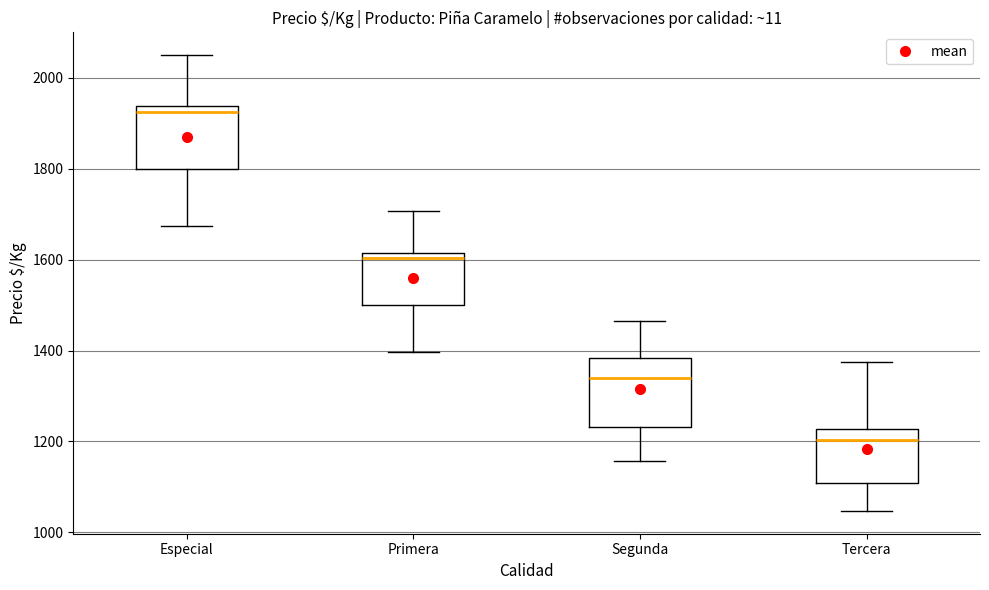

Reading left to right, read every box against the y-axis: the position of its median line, the range the box covers, and the ends of its whiskers. The values are not printed on the chart, so give them approximately, as read against the axis.

Especial: median 1920, box 1800 to 1940, whiskers 1680 to 2060
Primera: median 1600, box 1500 to 1620, whiskers 1400 to 1700
Segunda: median 1340, box 1240 to 1380, whiskers 1160 to 1460
Tercera: median 1200, box 1100 to 1220, whiskers 1040 to 1380